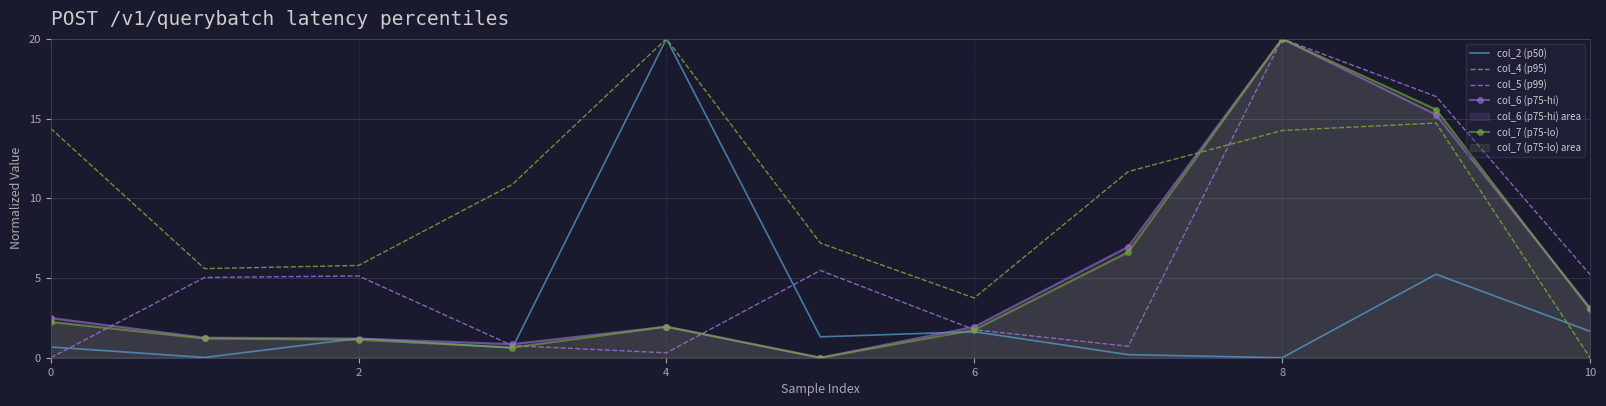

What is the maximum value shown in the chart?

20.0